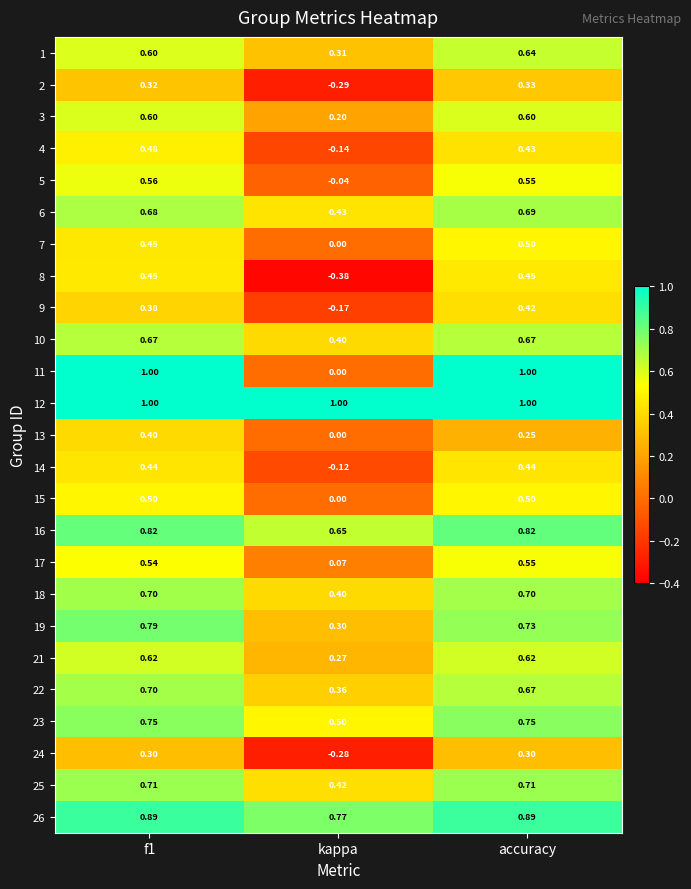

Is the value of 4 at kappa greater than the value of 19 at kappa?

No